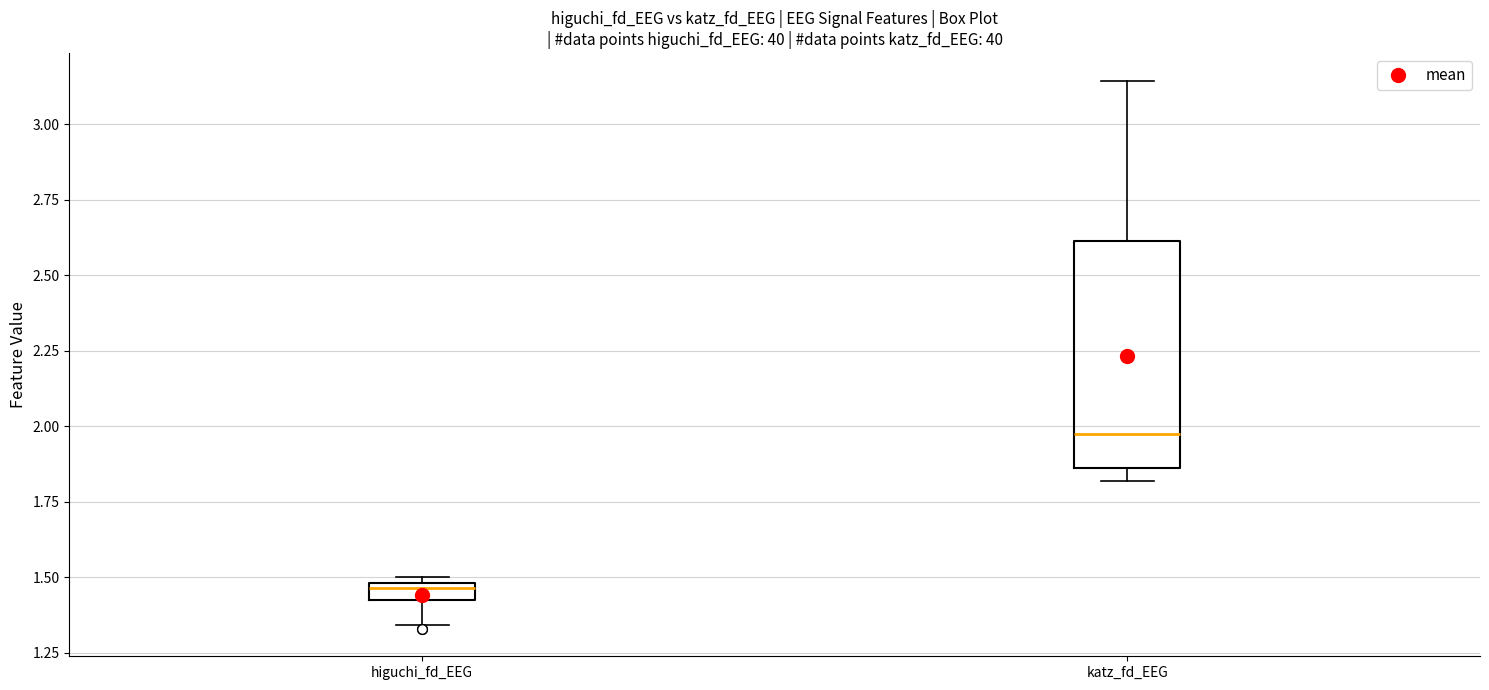

Which box's median line is the highest?

katz_fd_EEG